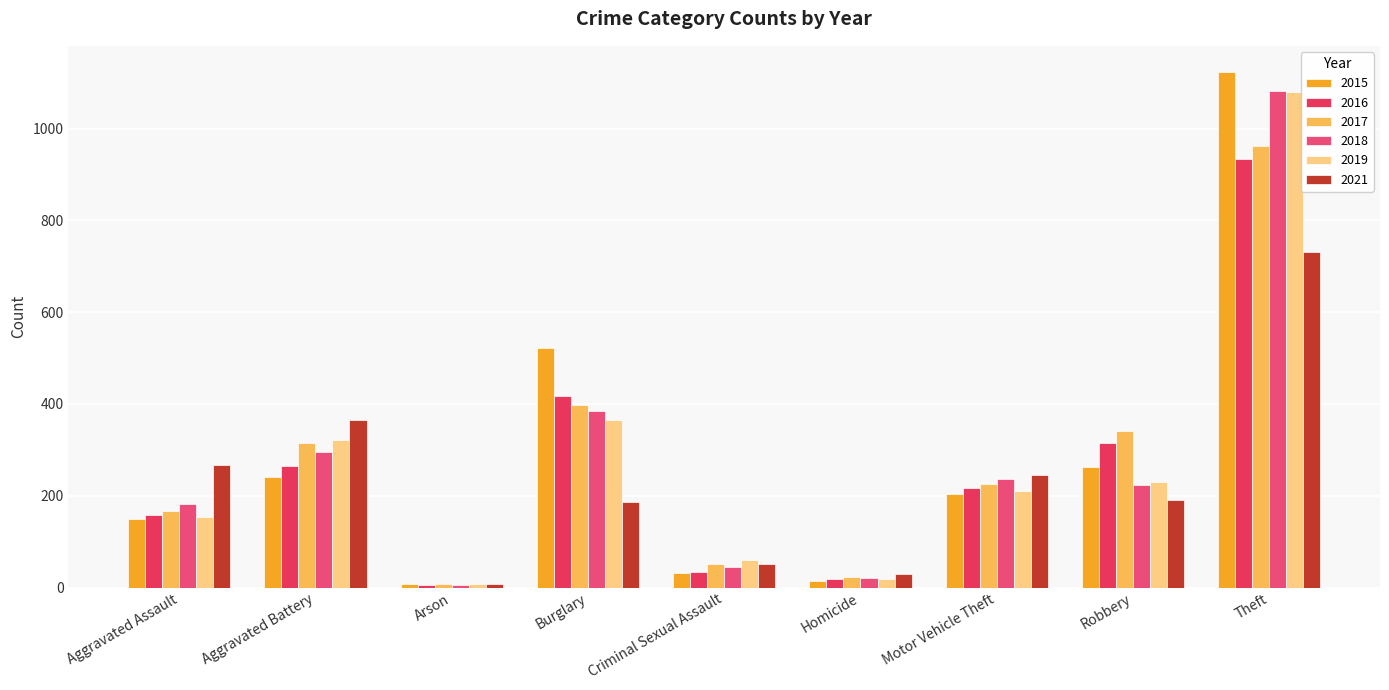

What are all the series names shown in the legend?

2015, 2016, 2017, 2018, 2019, 2021